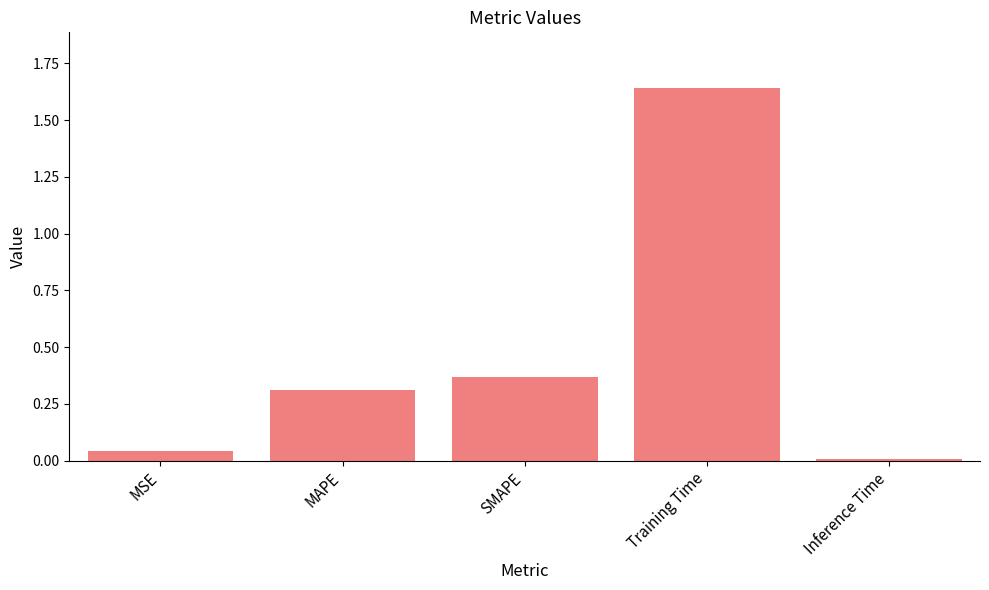

Rank the categories by value from lowest to highest.

Inference Time, MSE, MAPE, SMAPE, Training Time